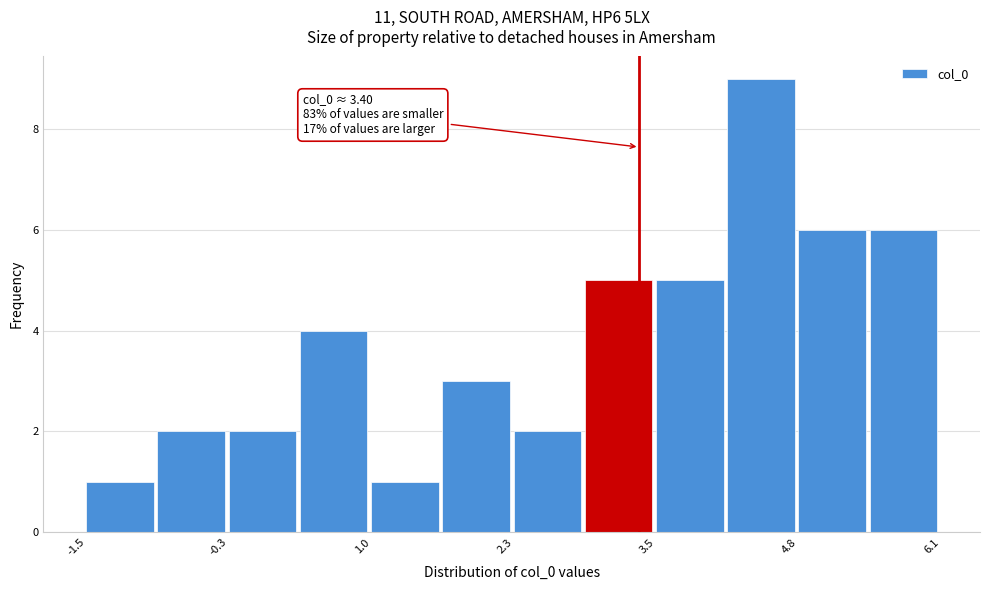

Around what value on the x-axis is the tallest bar? Give the approximate position of its centre, as read against the axis.

4.4